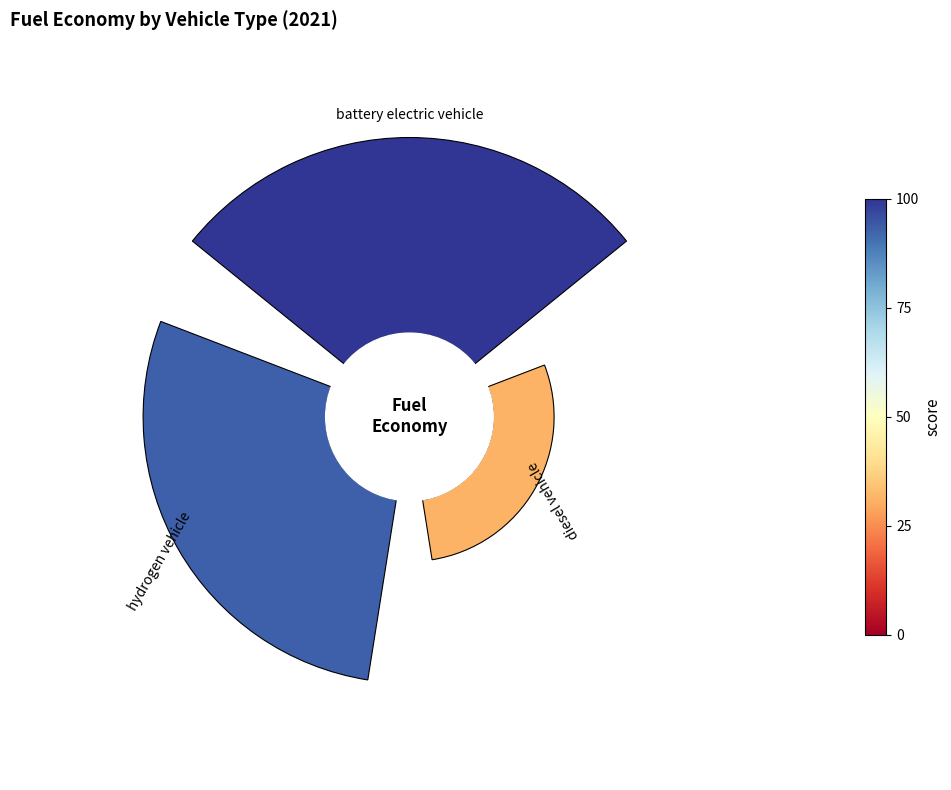

Count the number of slices in the pie.

3